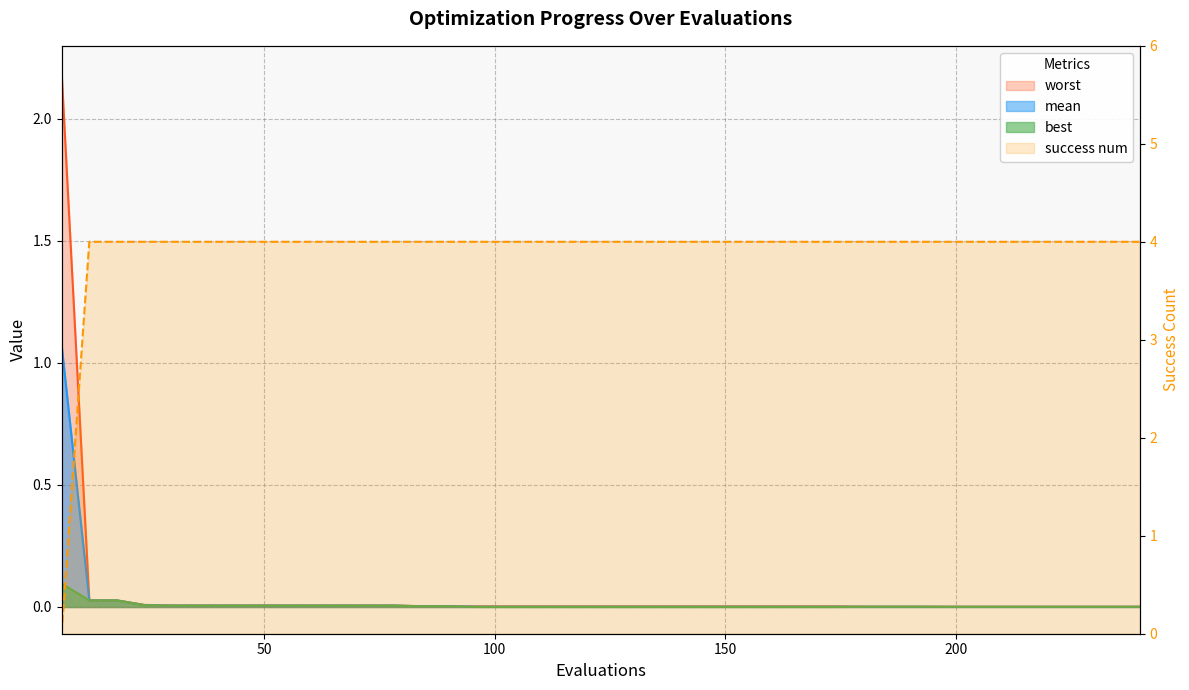

What are all the series names shown in the legend?

mean, best, worst, success num